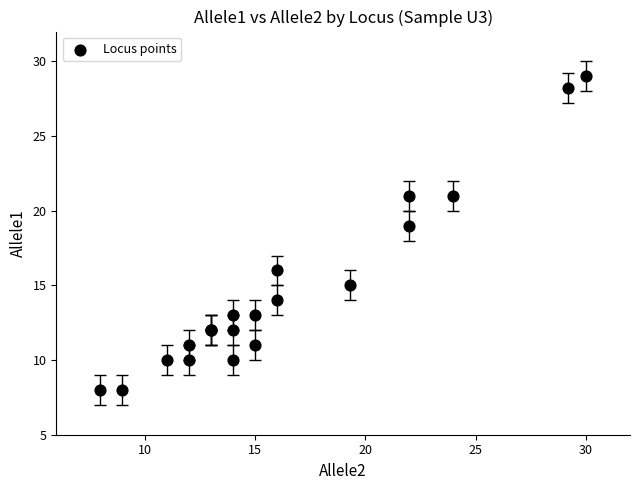

What Y value in the scatter plot is closest to 18?

19.0